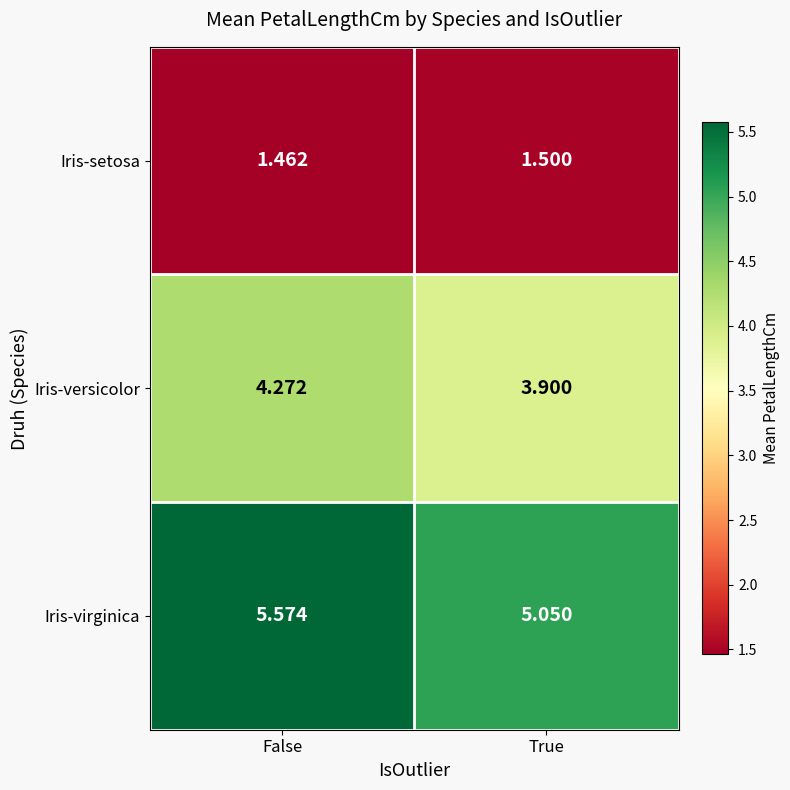

At which label is Iris-versicolor closest to 4?

True